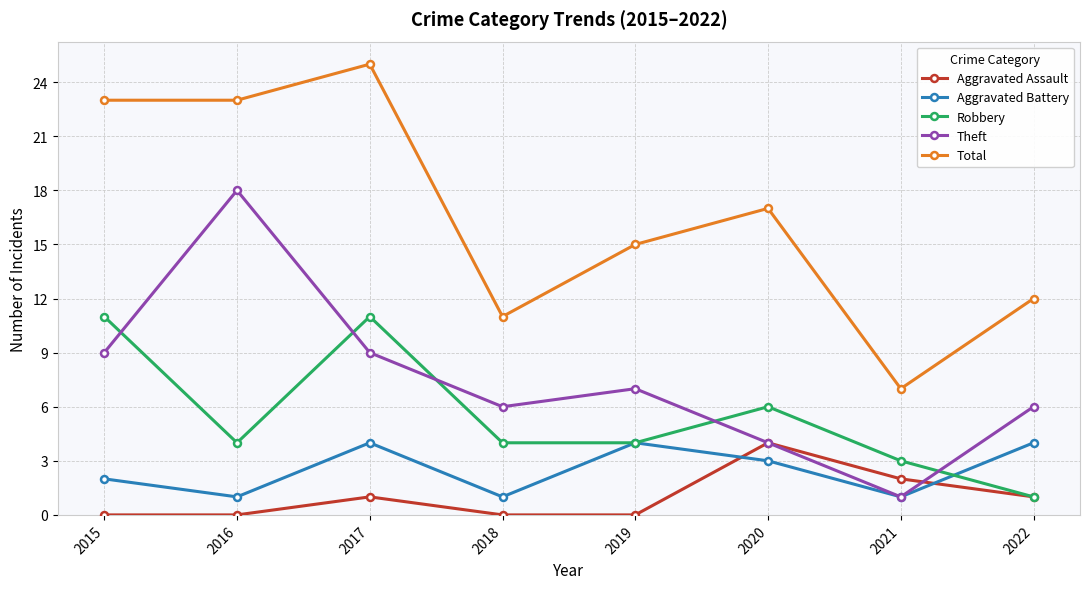

Which series ends up on top after the final intersection of Aggravated Battery and Aggravated Assault?

Aggravated Battery